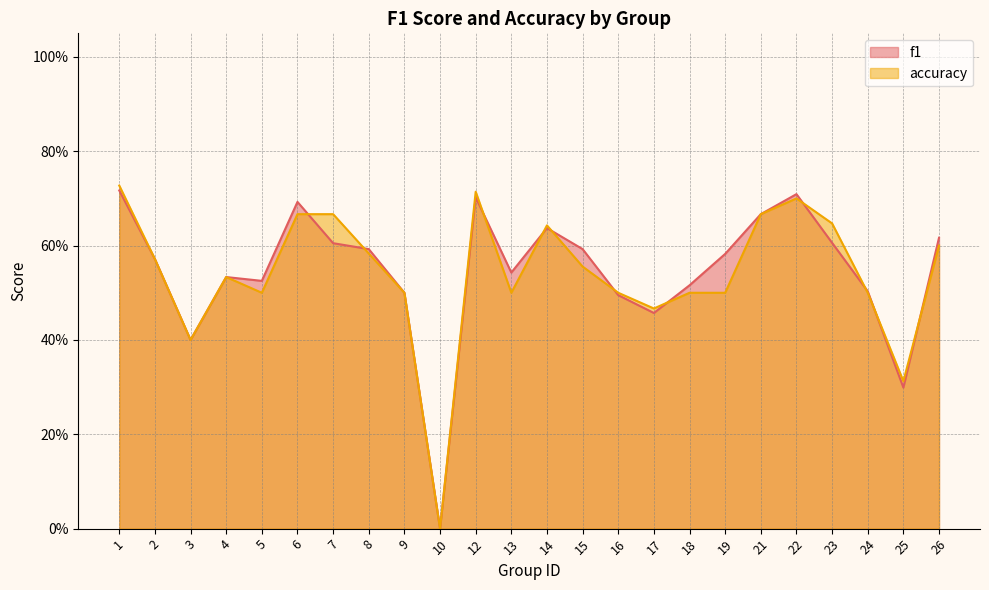

What is the difference between the maximum and minimum values in the accuracy series?

0.7